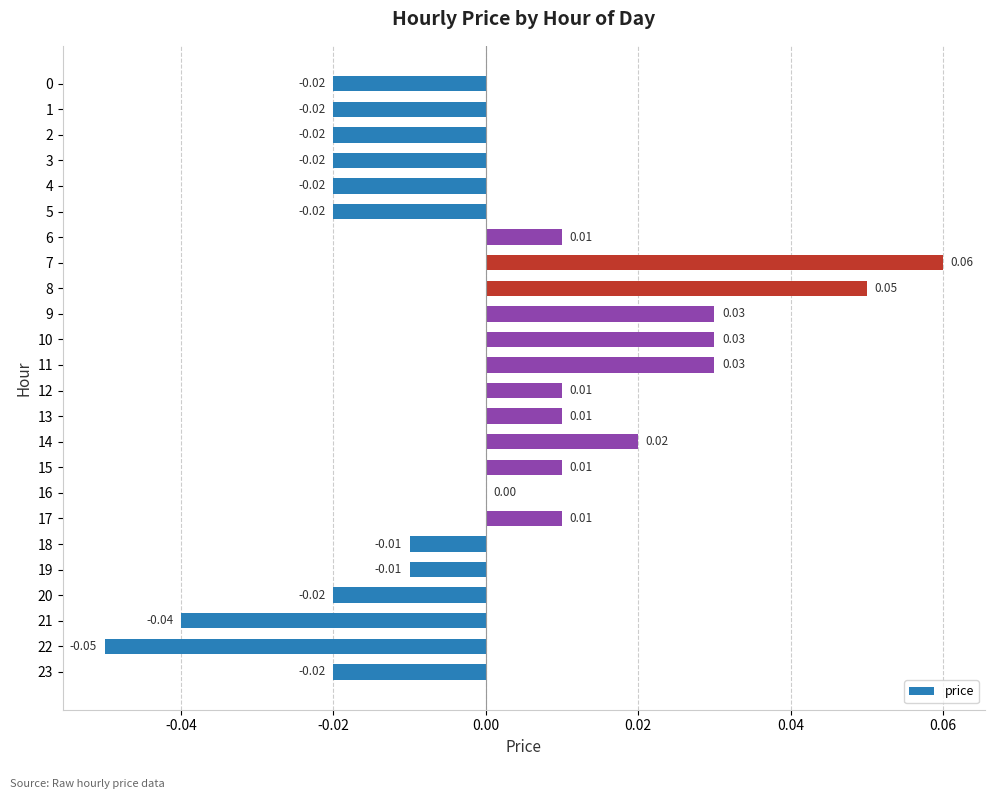

Between 3 and 18, which is larger?

18